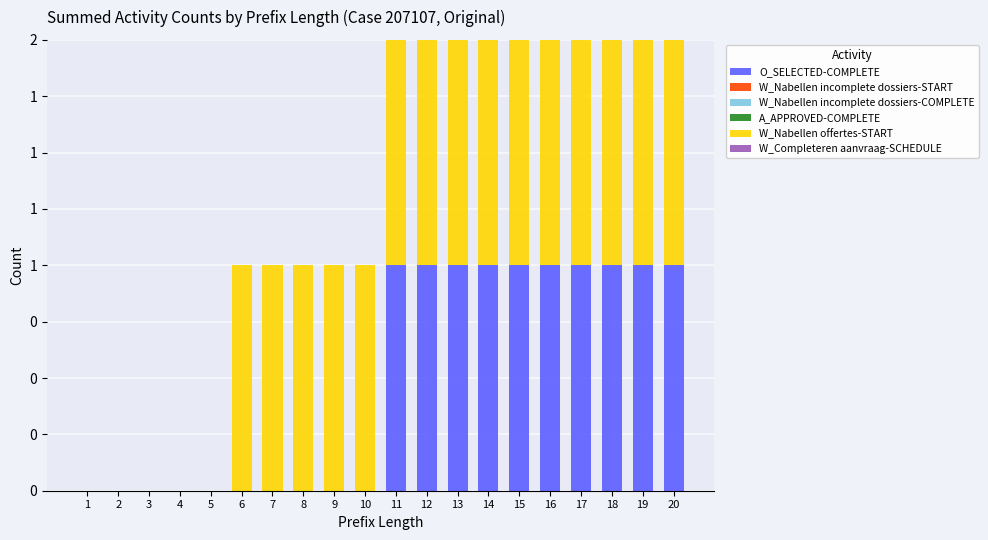

List the labels in order of O_SELECTED-COMPLETE value, largest first.

11, 12, 13, 14, 15, 16, 17, 18, 19, 20, 1, 2, 3, 4, 5, 6, 7, 8, 9, 10